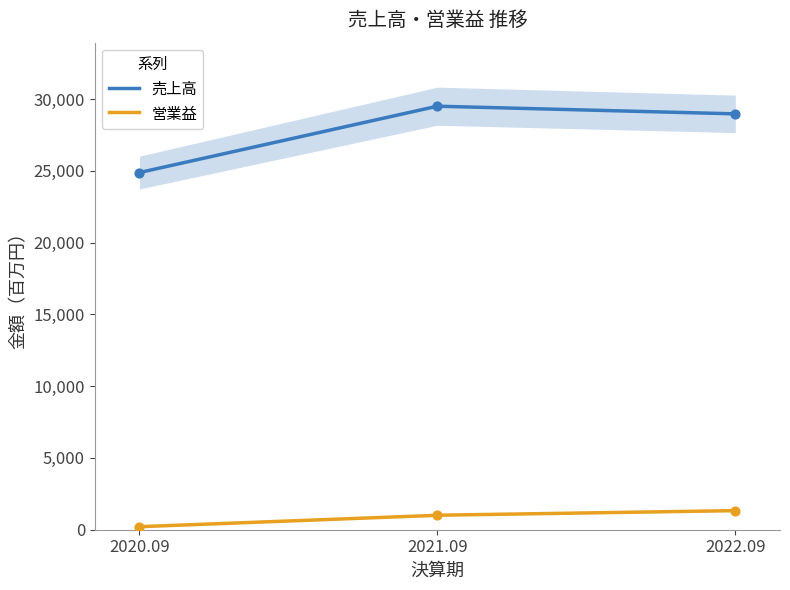

At how many categories does at least one series exceed 13308?

3